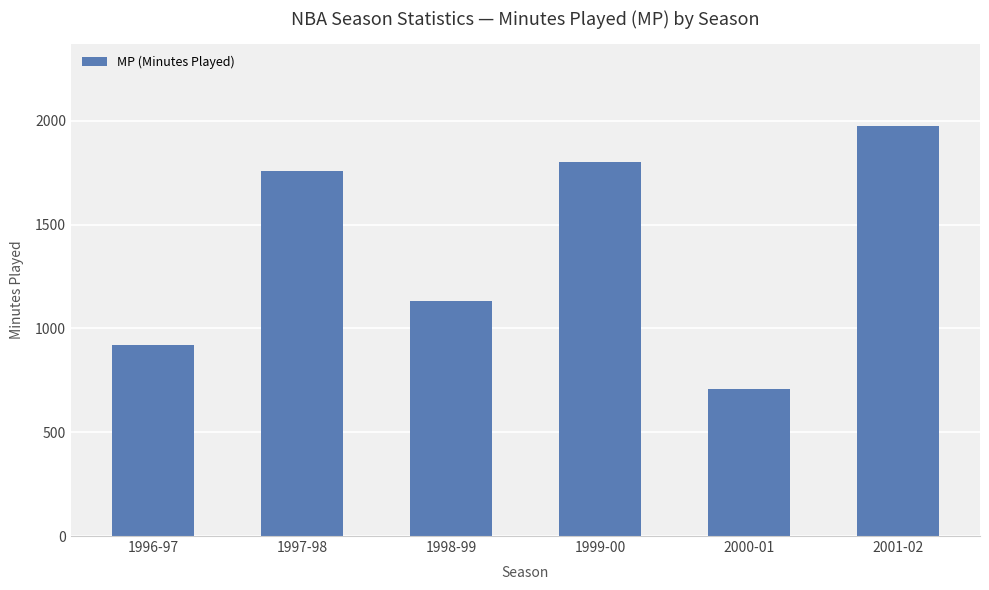

What is the label of the 1st bar from the right?

2001-02